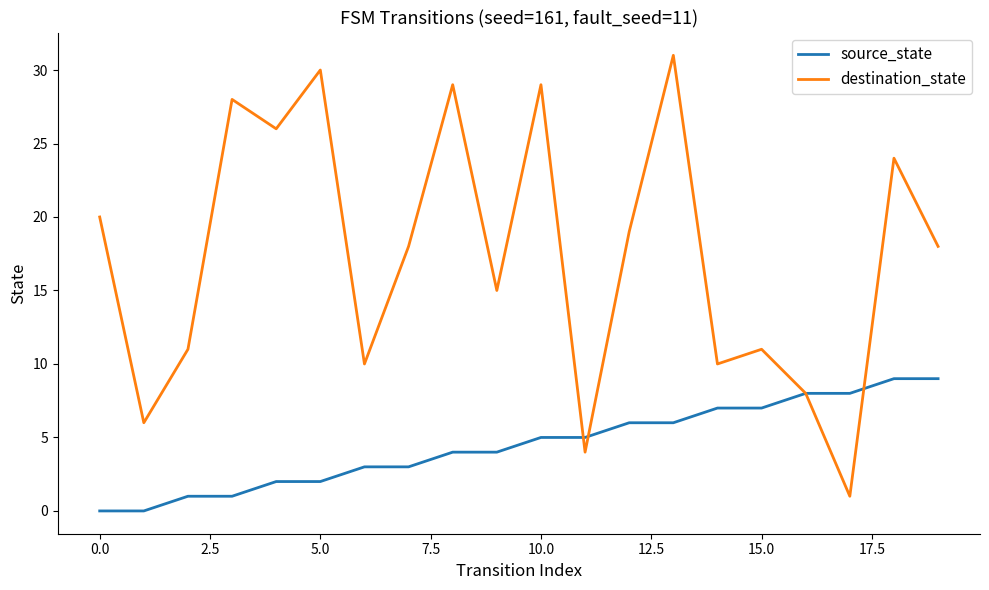

Which series has the largest total across all categories?

destination_state